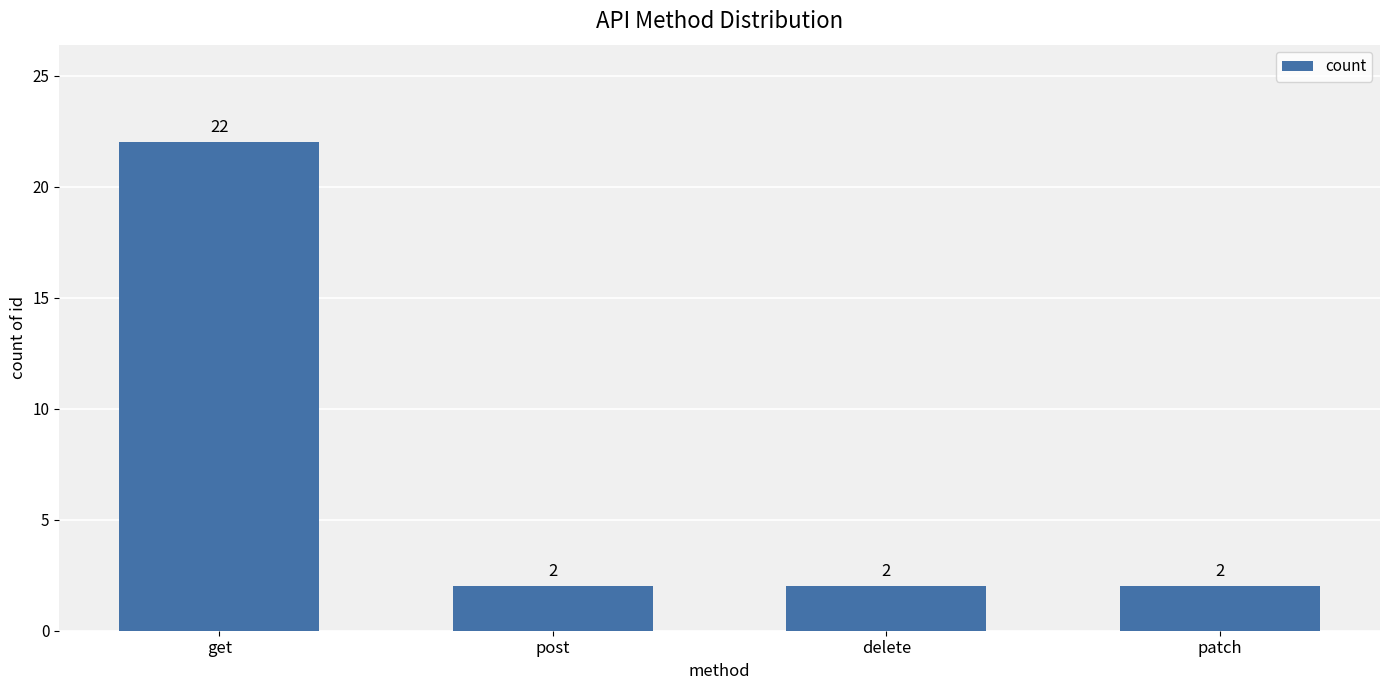

What is the ratio of the value at post to the value at patch?

1.0